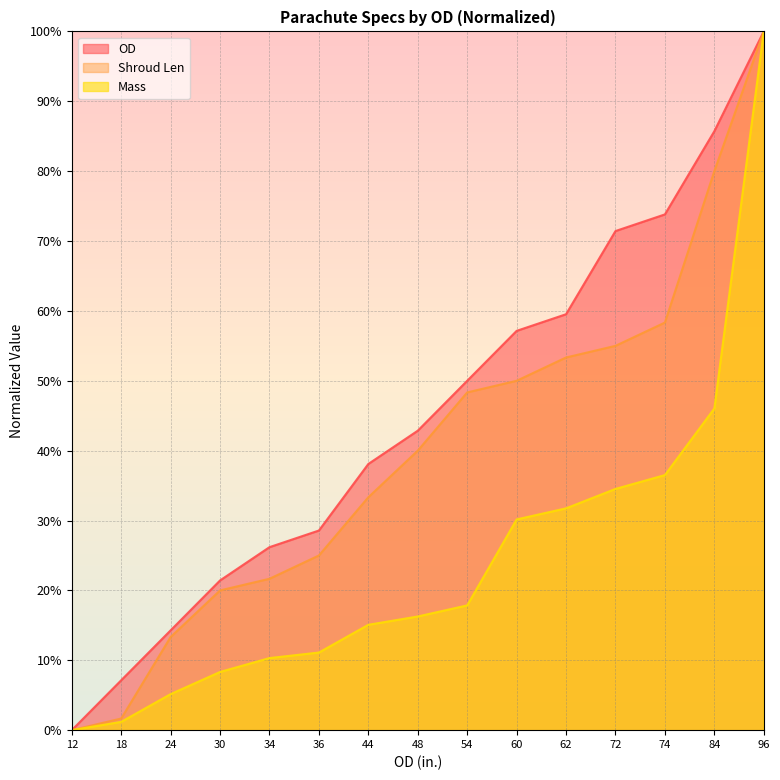

At how many categories does at least one series exceed 5?

14